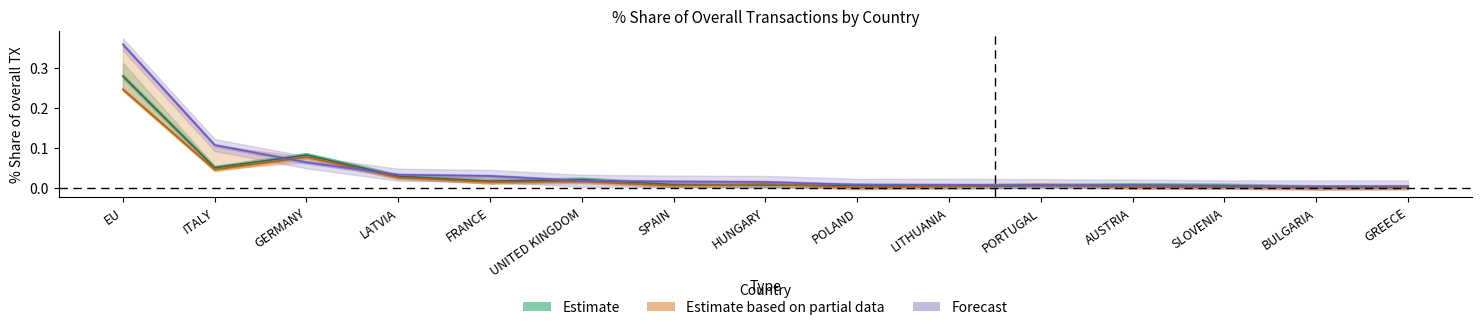

What is the total value across all series at ITALY?

0.2